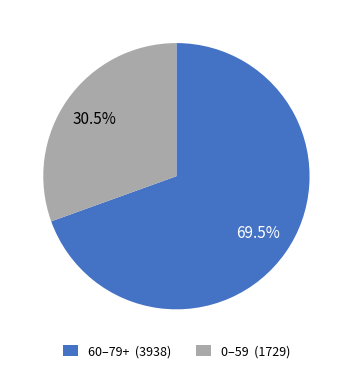

How many segments does this pie chart have?

2